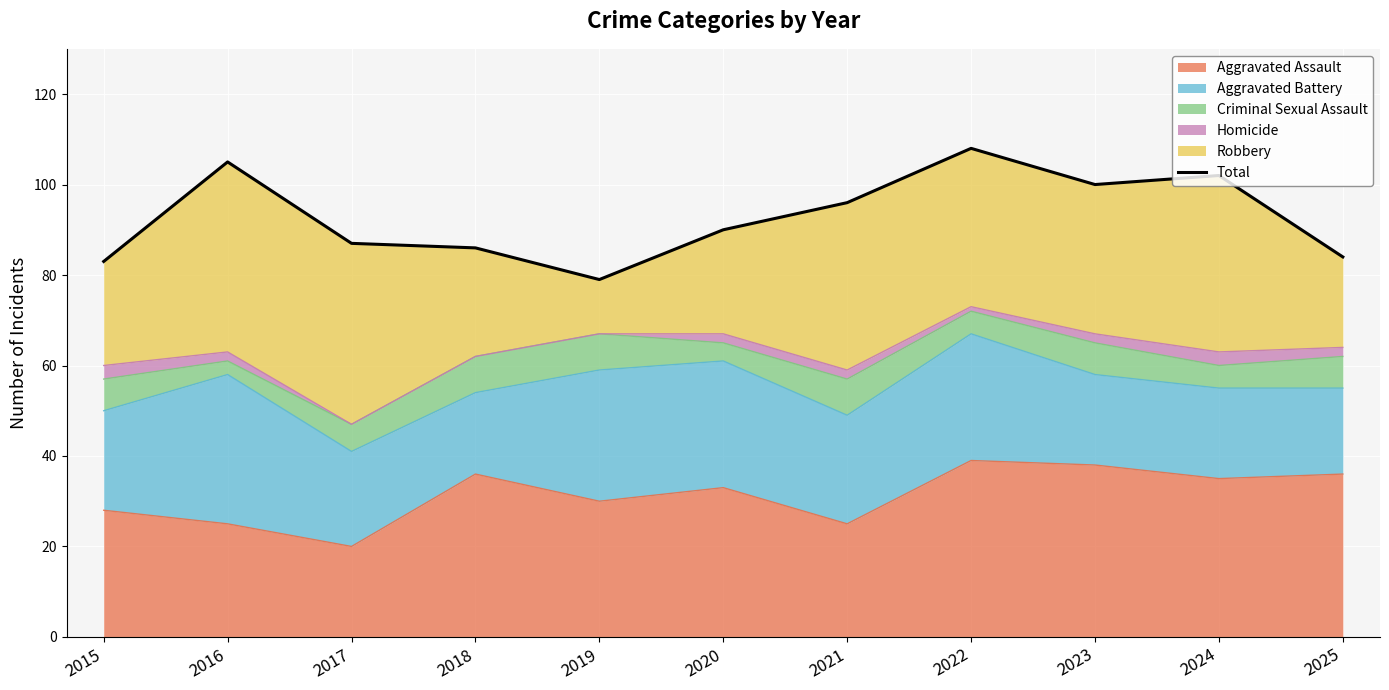

What is the smallest value displayed?

79